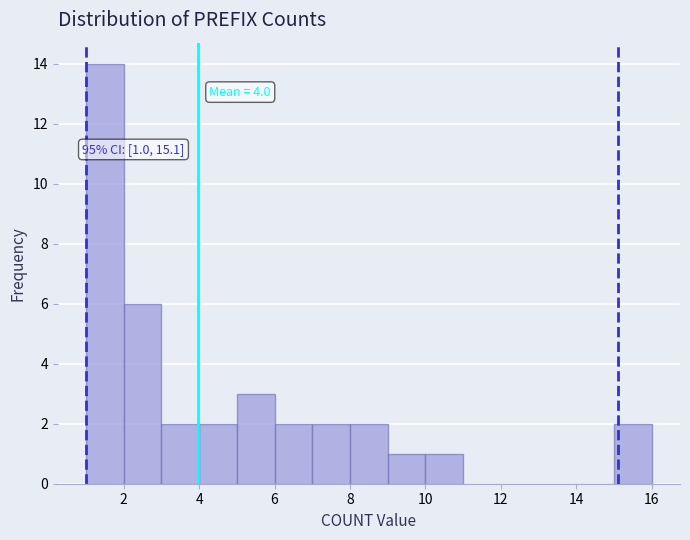

Which range on the x-axis has the tallest bar?

1 to 2